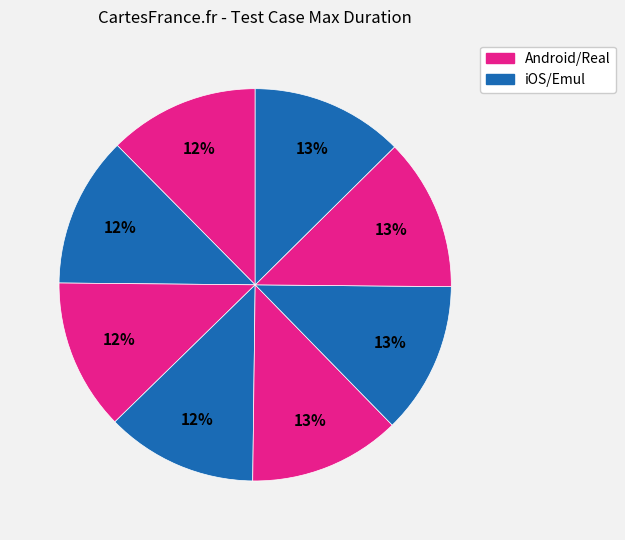

Count the number of slices in the pie.

8